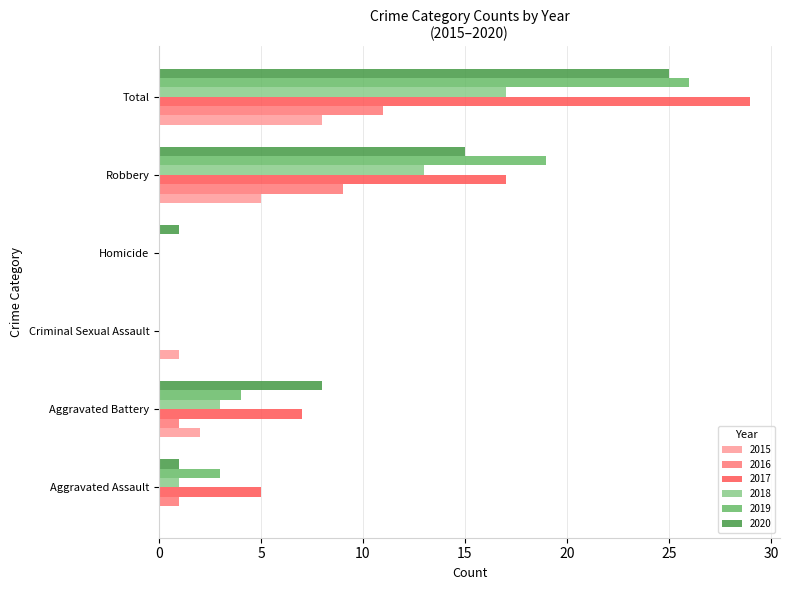

Between Aggravated Assault and Homicide, which series saw the biggest shift?

2017